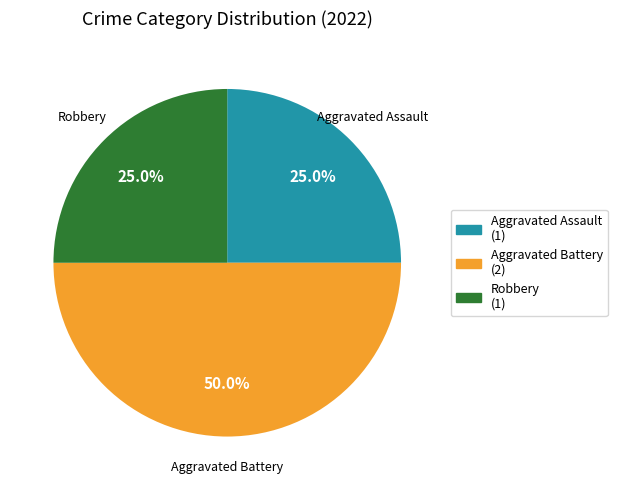

To the nearest percent, what is the difference between the largest and smallest slice percentages?

25%